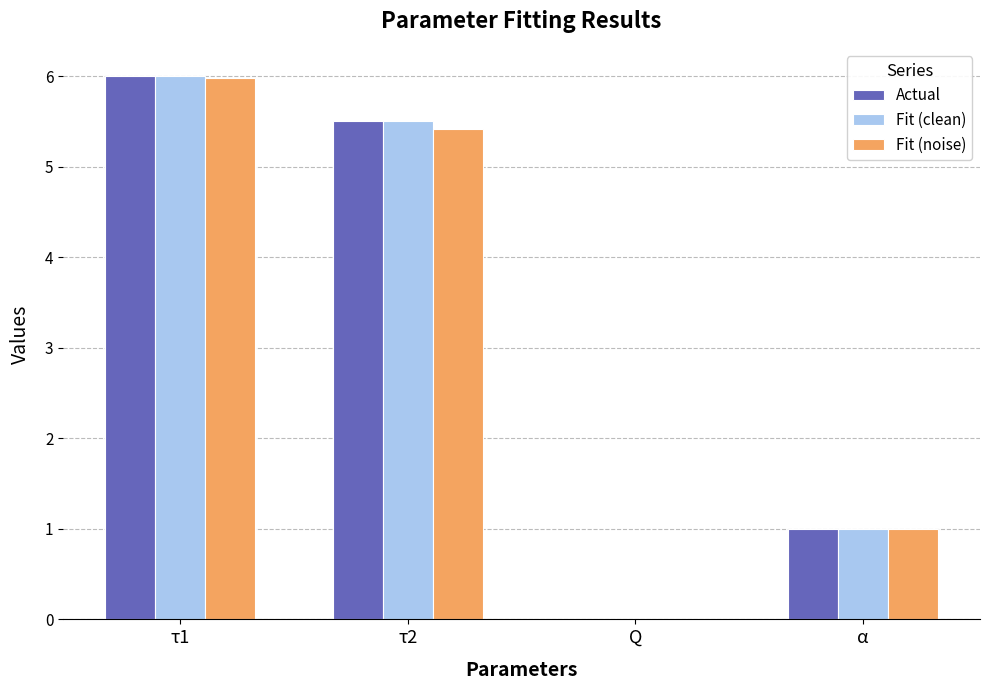

The value of Fit (noise) at τ1 is 3.9. True or false?

False